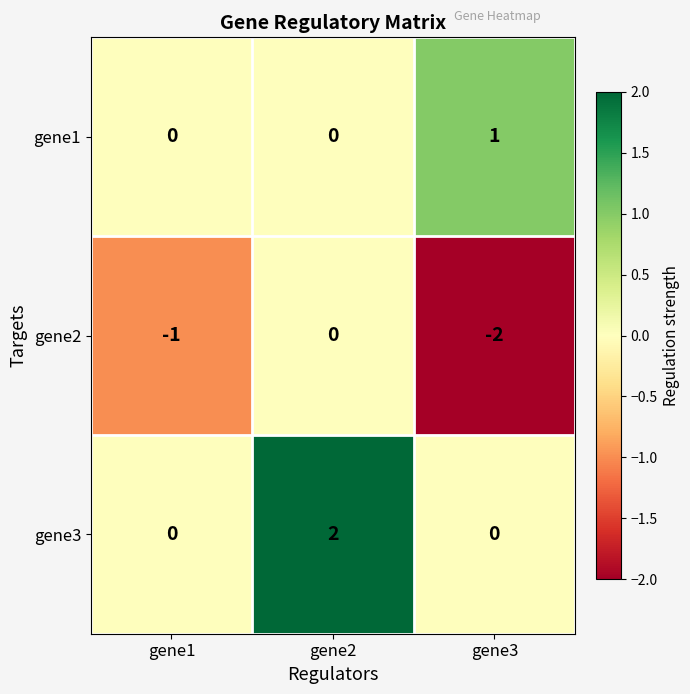

Reading left to right, transcribe all the data shown in this chart.

gene1: gene1=0	gene2=0	gene3=1
gene2: gene1=-1	gene2=0	gene3=-2
gene3: gene1=0	gene2=2	gene3=0